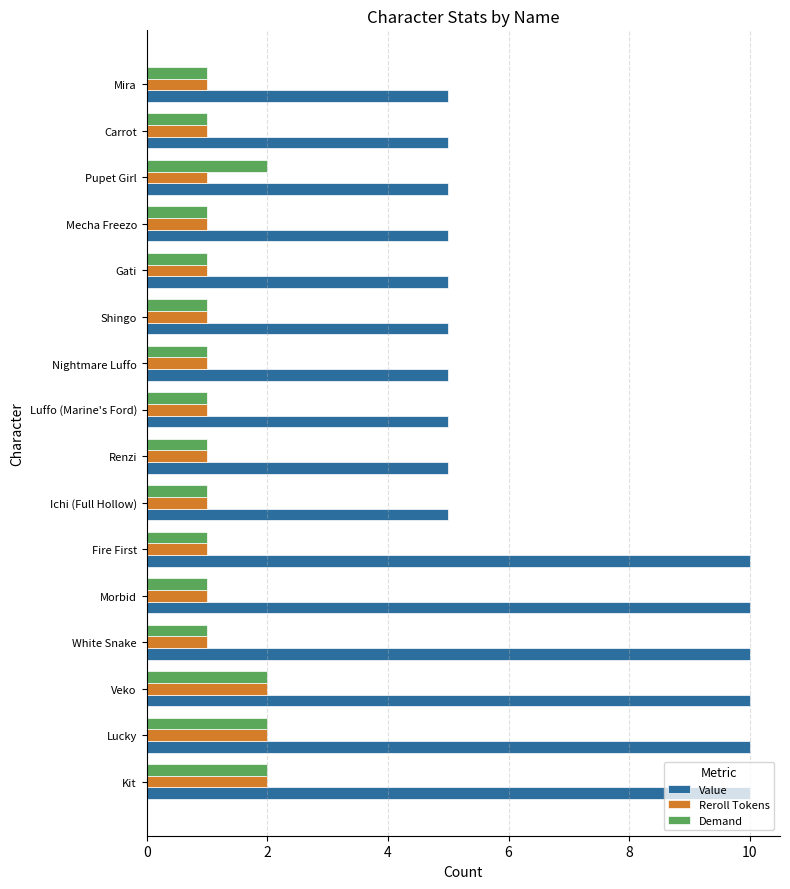

What is the greatest value displayed?

10